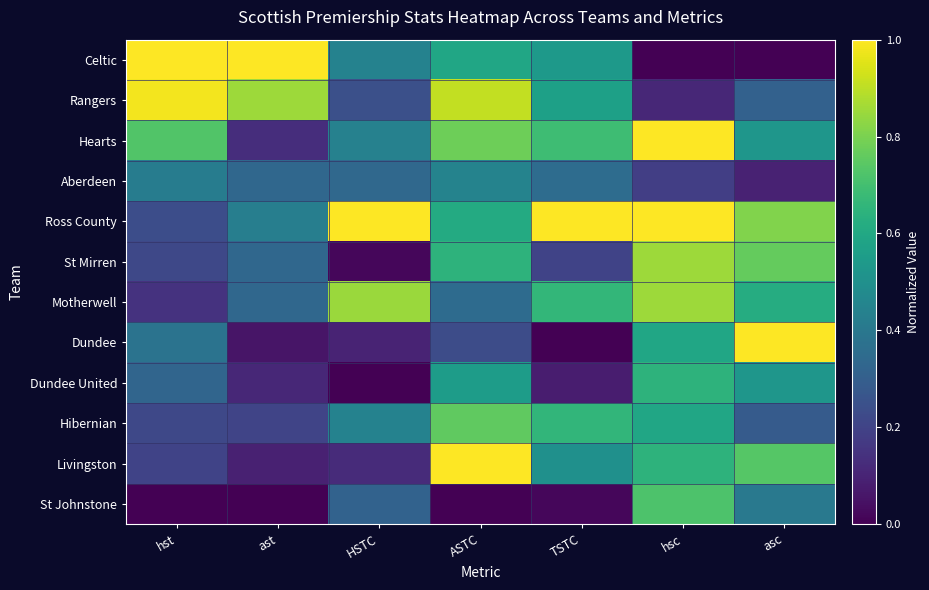

Reading left to right, what are all the values shown in this chart?

Celtic: hst=1.0	ast=1.0	HSTC=0.4	ASTC=0.6	TSTC=0.5	hsc=0.0	asc=0.0
Rangers: hst=1.0	ast=0.9	HSTC=0.2	ASTC=0.9	TSTC=0.6	hsc=0.1	asc=0.3
Hearts: hst=0.7	ast=0.1	HSTC=0.4	ASTC=0.8	TSTC=0.7	hsc=1.0	asc=0.5
Aberdeen: hst=0.4	ast=0.3	HSTC=0.3	ASTC=0.4	TSTC=0.4	hsc=0.2	asc=0.1
Ross County: hst=0.2	ast=0.4	HSTC=1.0	ASTC=0.6	TSTC=1.0	hsc=1.0	asc=0.8
St Mirren: hst=0.2	ast=0.3	HSTC=0.0	ASTC=0.6	TSTC=0.2	hsc=0.9	asc=0.8
Motherwell: hst=0.1	ast=0.3	HSTC=0.8	ASTC=0.3	TSTC=0.7	hsc=0.9	asc=0.6
Dundee: hst=0.4	ast=0.1	HSTC=0.1	ASTC=0.2	TSTC=0.0	hsc=0.6	asc=1.0
Dundee United: hst=0.3	ast=0.1	HSTC=0.0	ASTC=0.6	TSTC=0.1	hsc=0.6	asc=0.5
Hibernian: hst=0.2	ast=0.2	HSTC=0.4	ASTC=0.8	TSTC=0.7	hsc=0.6	asc=0.3
Livingston: hst=0.2	ast=0.1	HSTC=0.1	ASTC=1.0	TSTC=0.5	hsc=0.6	asc=0.7
St Johnstone: hst=0.0	ast=0.0	HSTC=0.3	ASTC=0.0	TSTC=0.0	hsc=0.7	asc=0.4